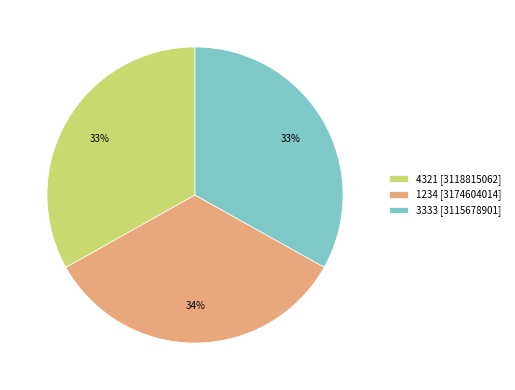

Which slice is the largest?

1234